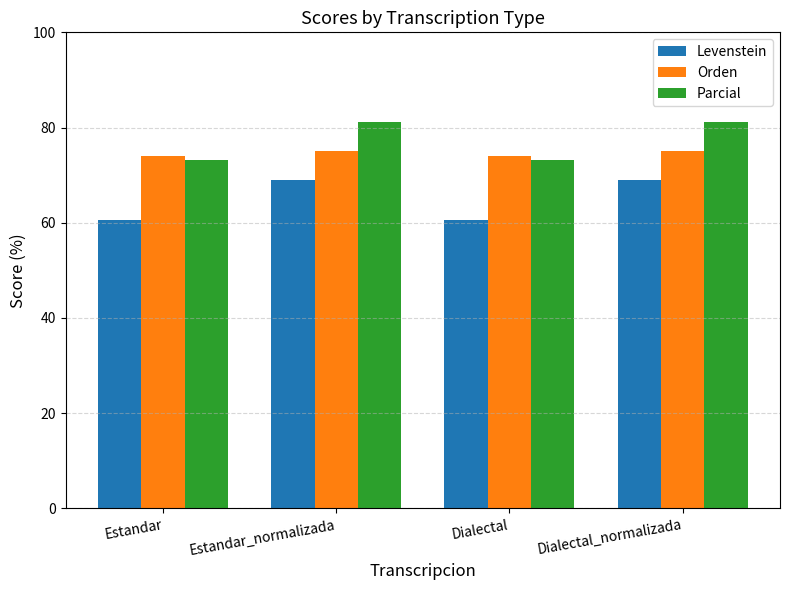

The Levenstein series shows 60.6 at Dialectal. True or false?

True